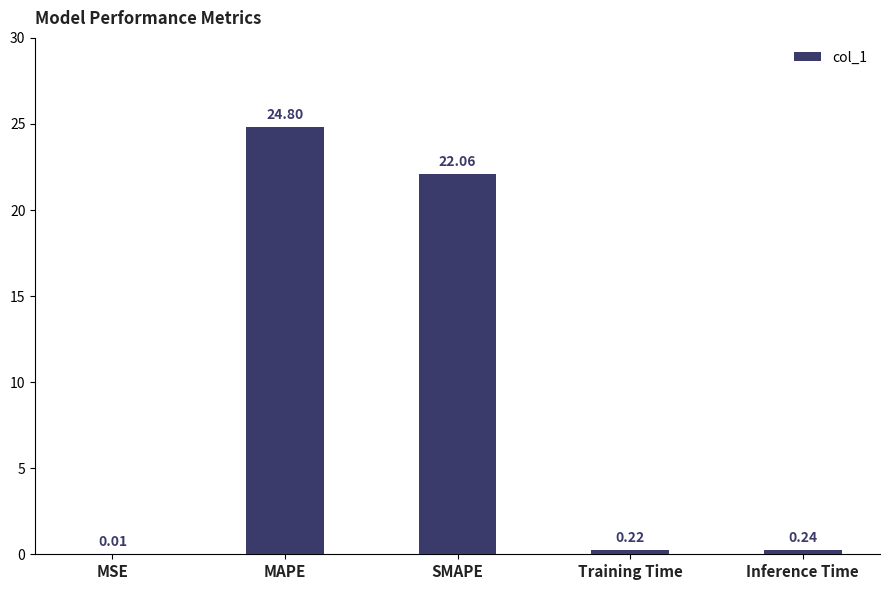

Is it true that the value at MAPE is 24.8?

True